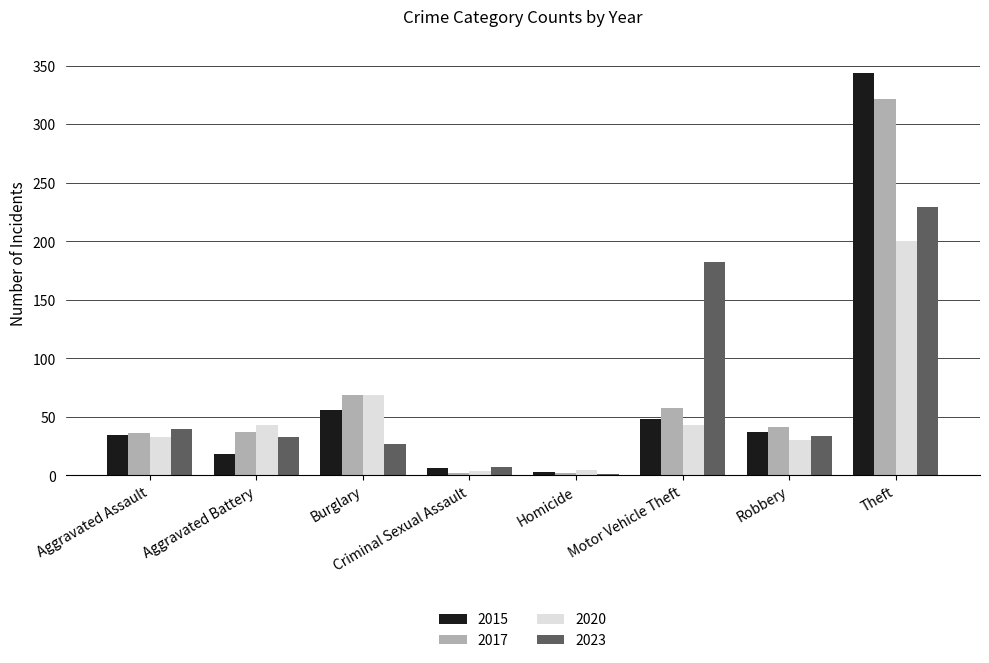

What is the sum of all 2015 values?

547